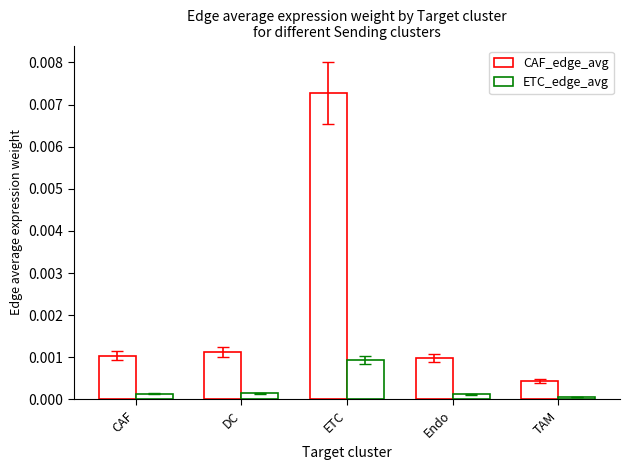

Where is ETC_edge_avg nearest to the value 0?

TAM